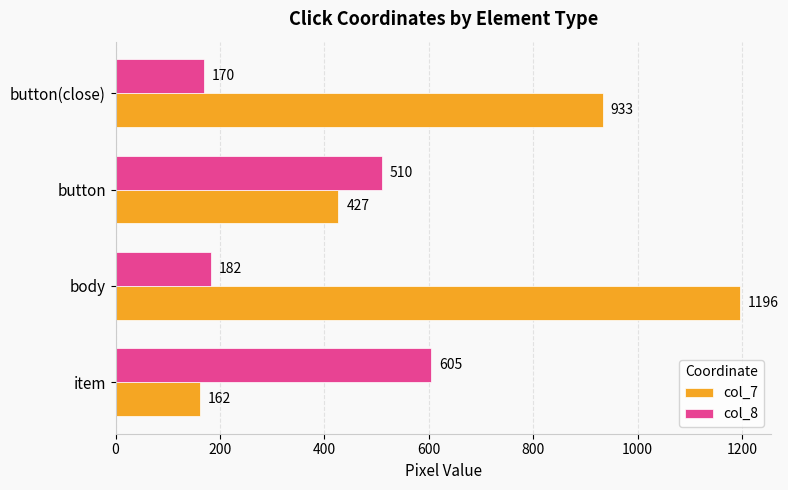

Which category has the lowest value in the col_8 series?

button(close)